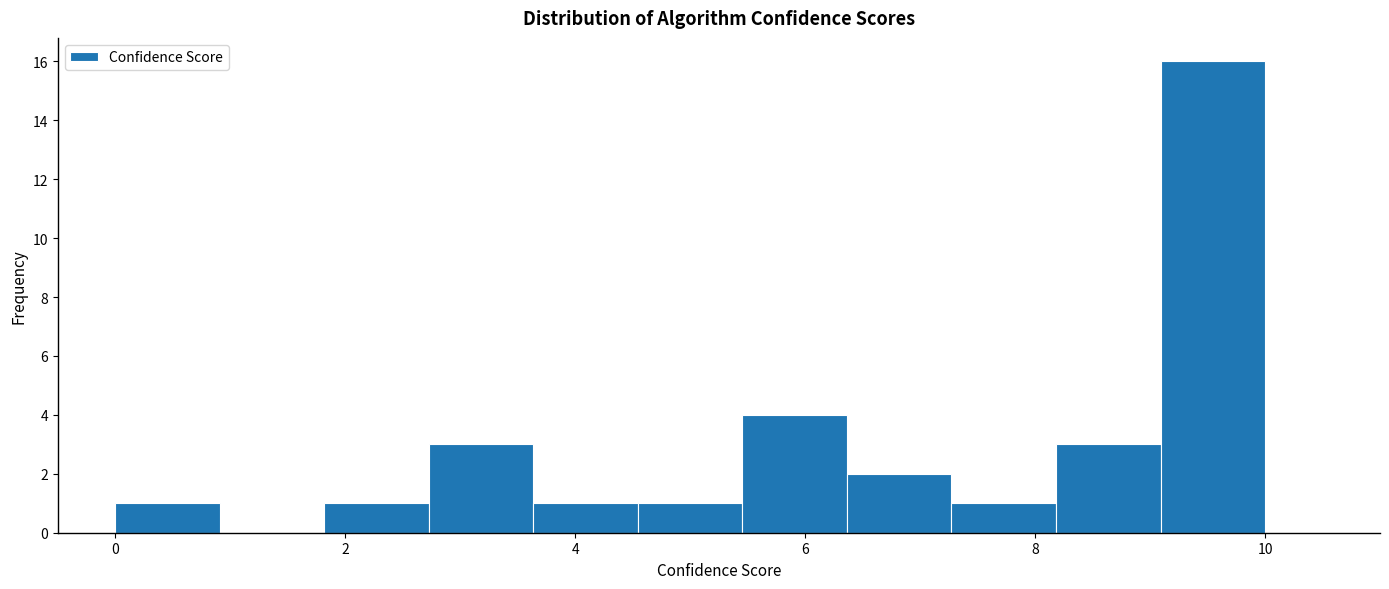

Which range on the x-axis has the tallest bar?

9.0 to 10.0